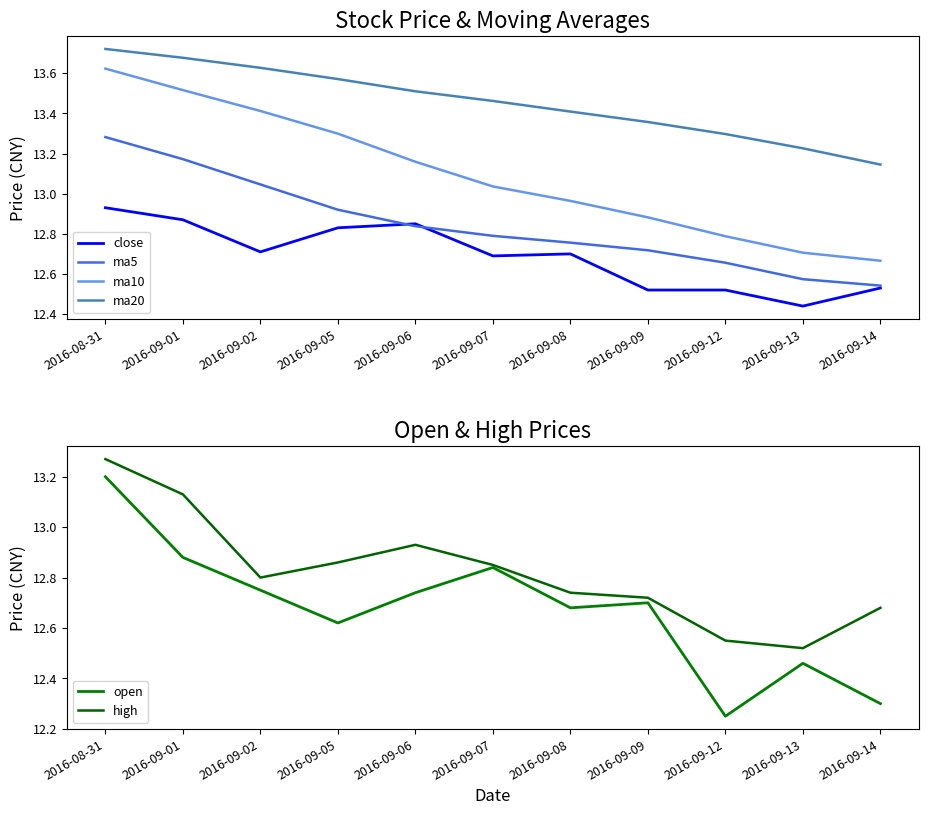

What is the difference between the highest and lowest values at 2016-09-13?

0.8